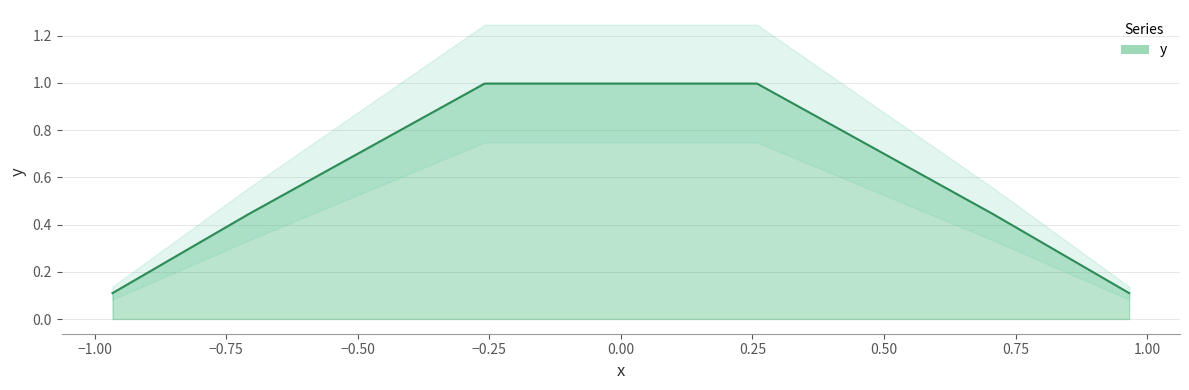

Where is the data nearest to the value 0?

0.965926